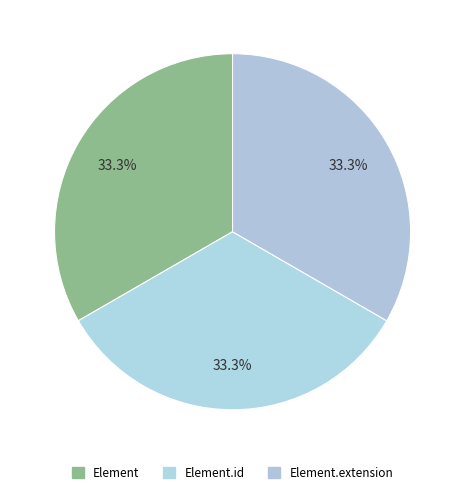

To the nearest percent, what is the average slice percentage?

33%